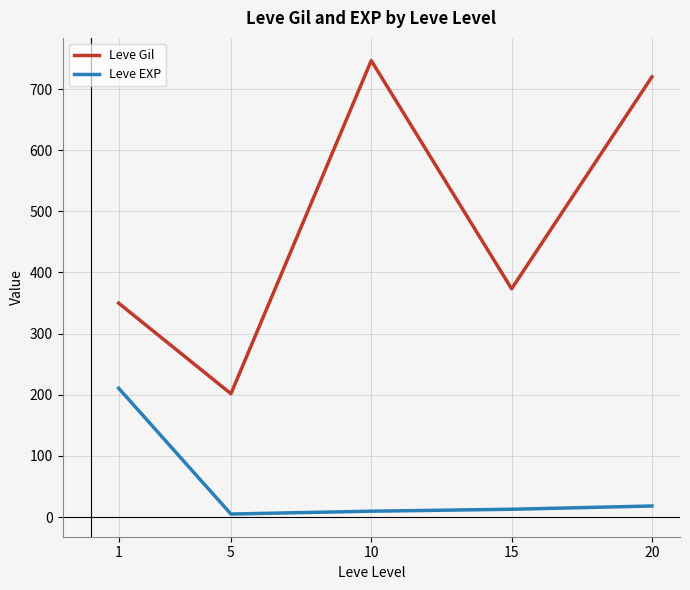

At how many categories does at least one series exceed 340?

4